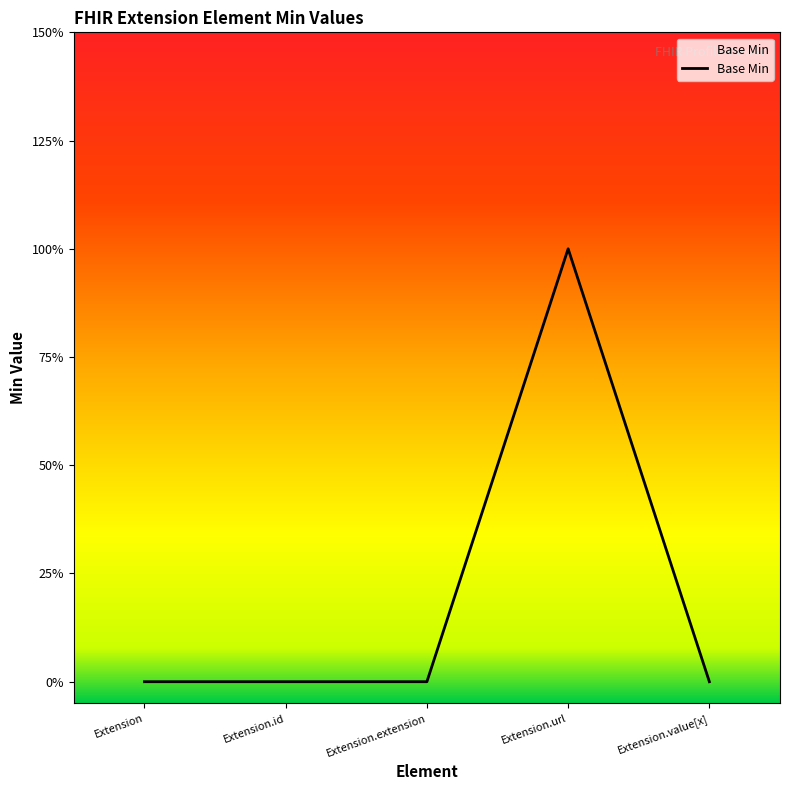

Does the chart display data point markers on the line(s)?

No